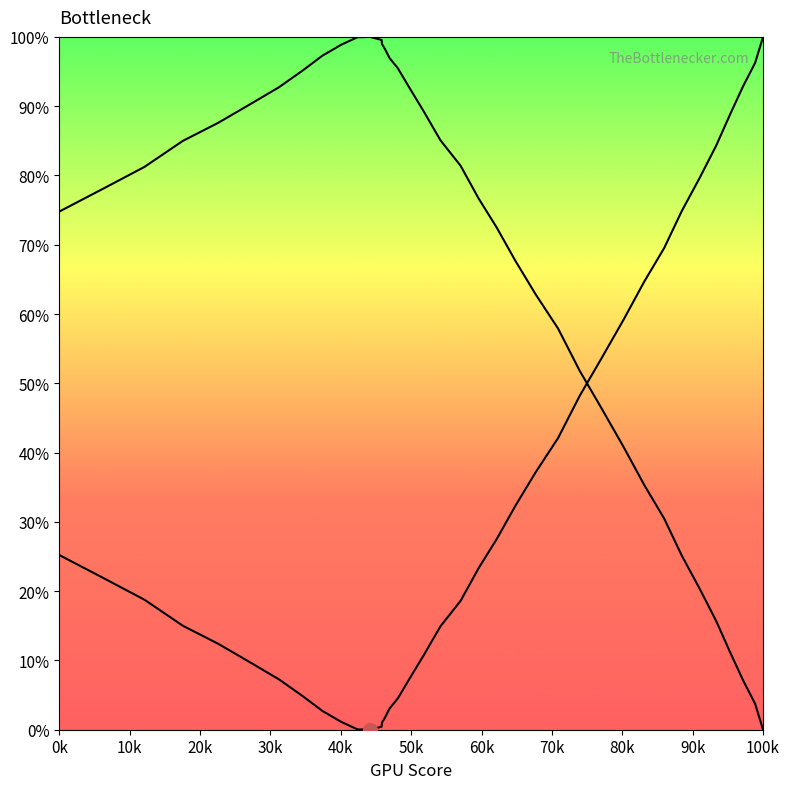

How many data points in y_mirror are above 81?

21